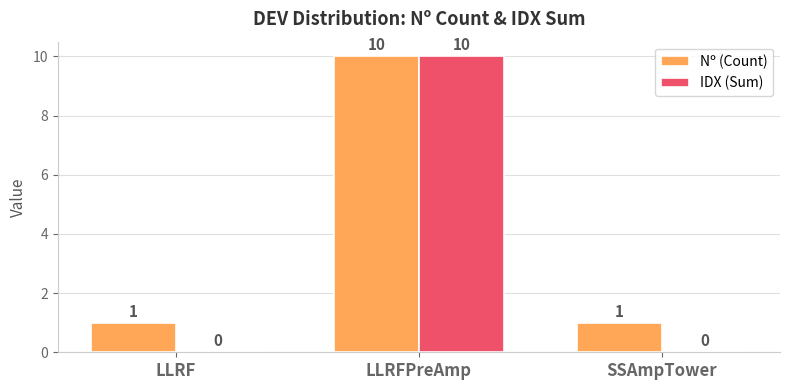

Is the value of Nº (Count) at LLRFPreAmp greater than the value of IDX (Sum) at LLRF?

Yes